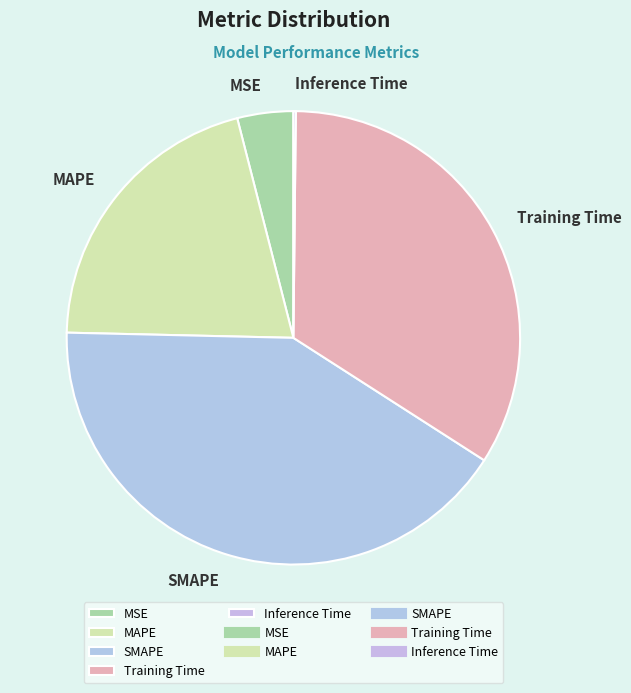

Which category has the biggest portion of the pie?

SMAPE